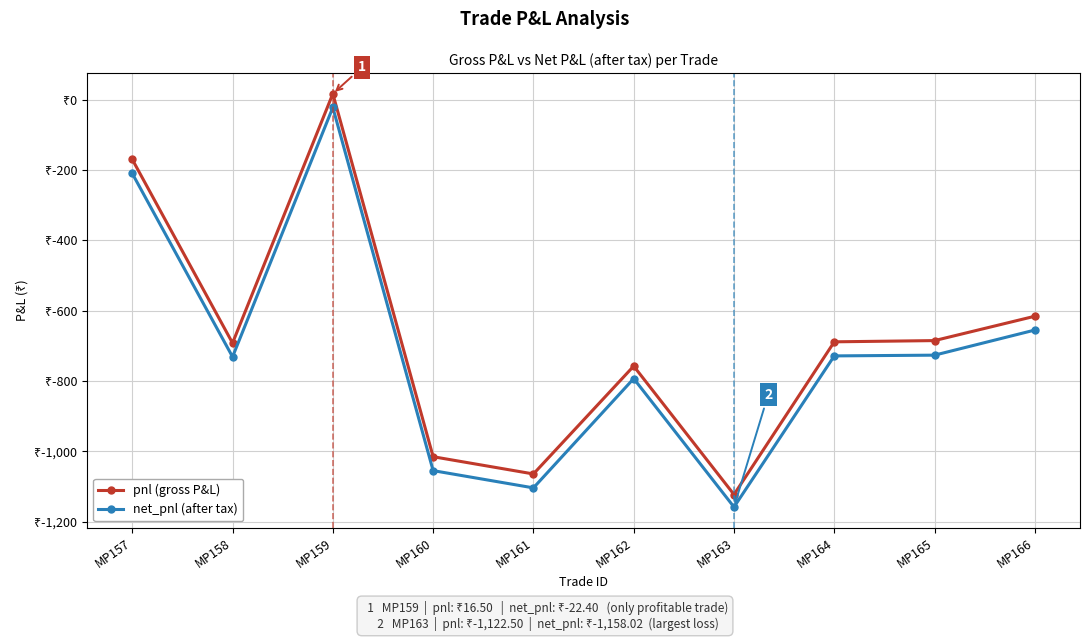

Reading left to right, transcribe all the data shown in this chart.

pnl (gross P&L): -170.0	-692.0	16.5	-1015.0	-1064.0	-757.5	-1122.5	-688.5	-685.0	-615.8
net_pnl (after tax): -209.9	-731.2	-22.4	-1054.5	-1103.6	-792.9	-1158.0	-728.5	-726.4	-655.0